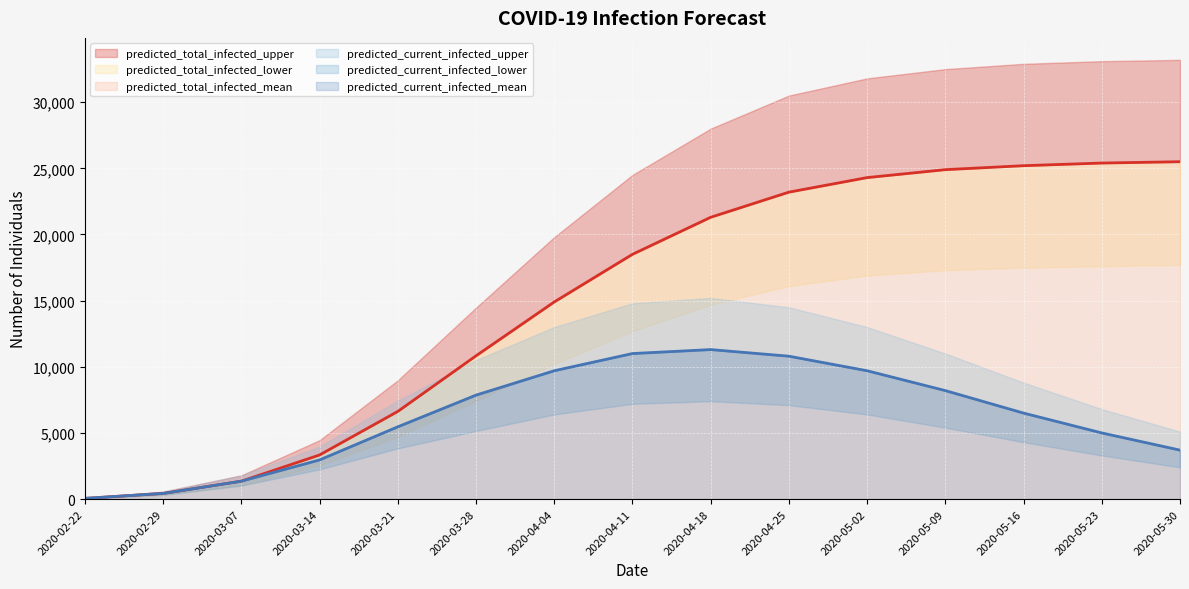

At which label does predicted_total_infected_upper first exceed 24500?

2020-04-18